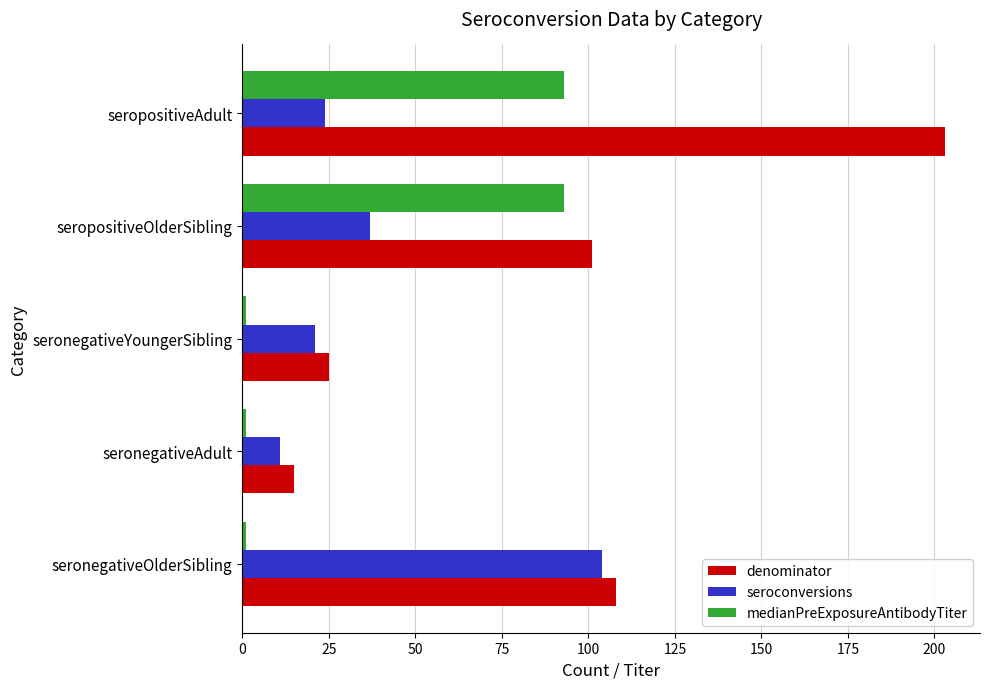

The denominator series shows 16 at seronegativeYoungerSibling. True or false?

False